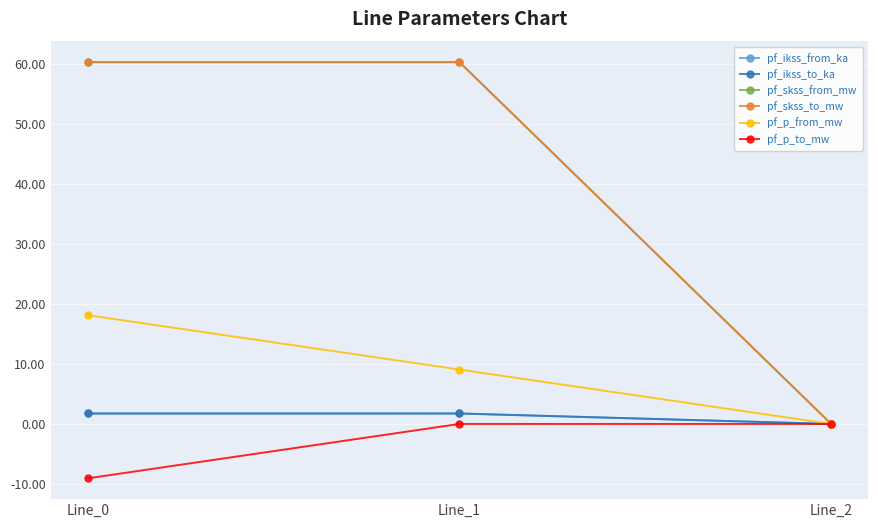

What is the sum of all pf_ikss_from_ka values?

3.5